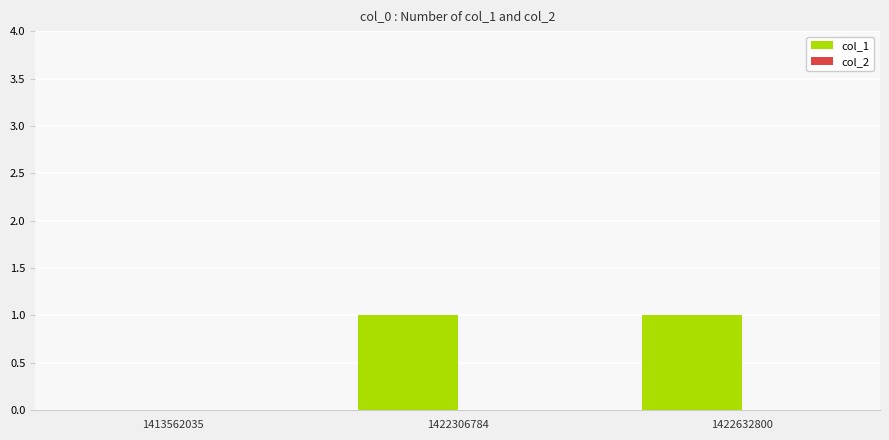

Approximately how many times larger is the value at 1422632800 compared to 1422306784?

1.0